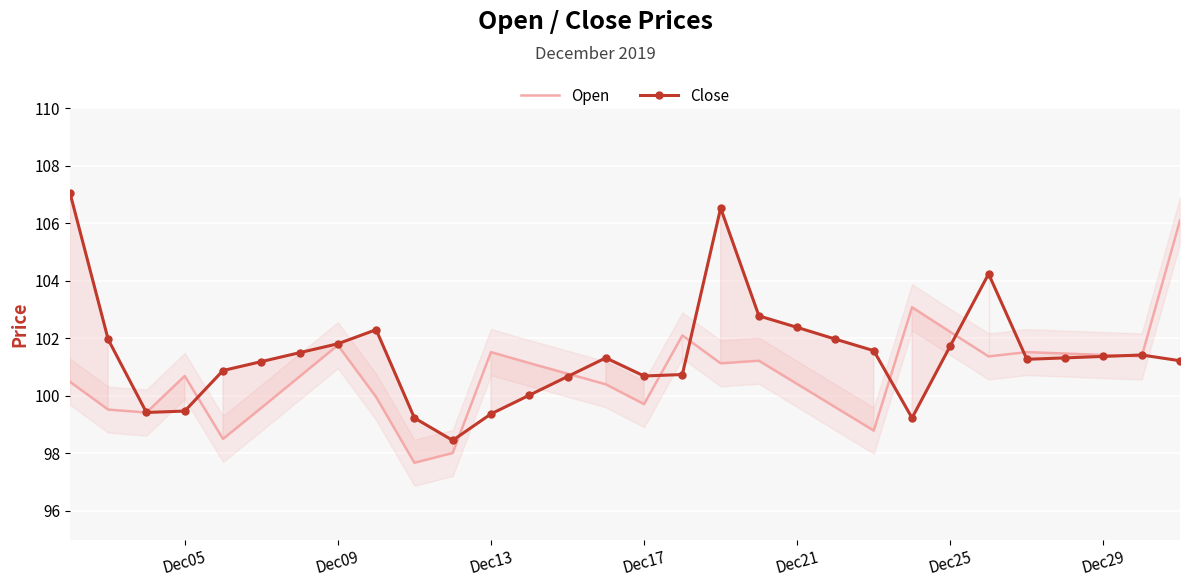

Which series has the largest total across all categories?

Close